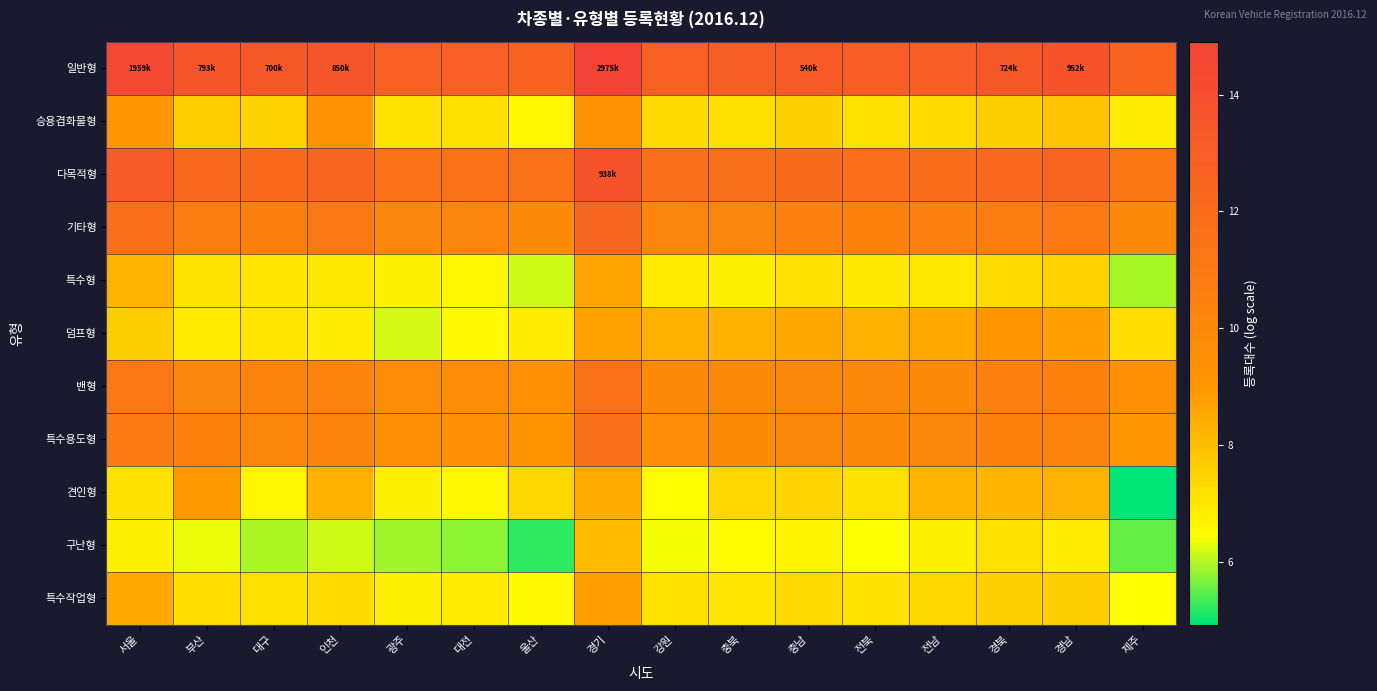

Between 전북 and 전남, which series saw the biggest shift?

견인형